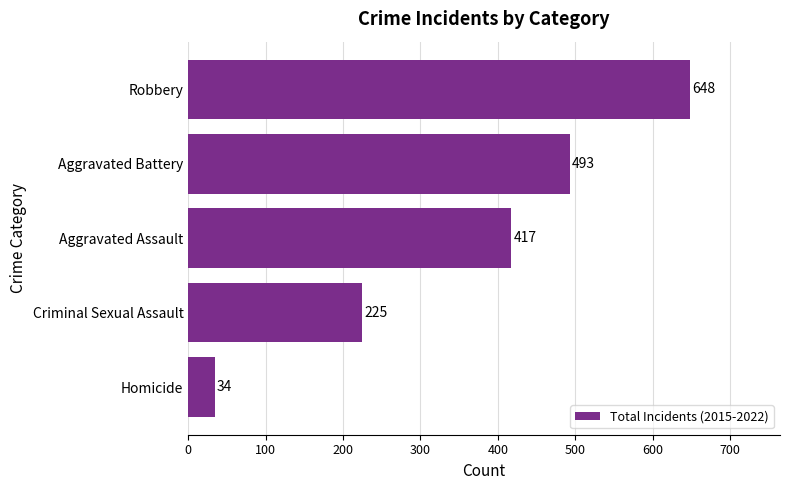

Reading top to bottom, extract all data points from this chart.

648	493	417	225	34